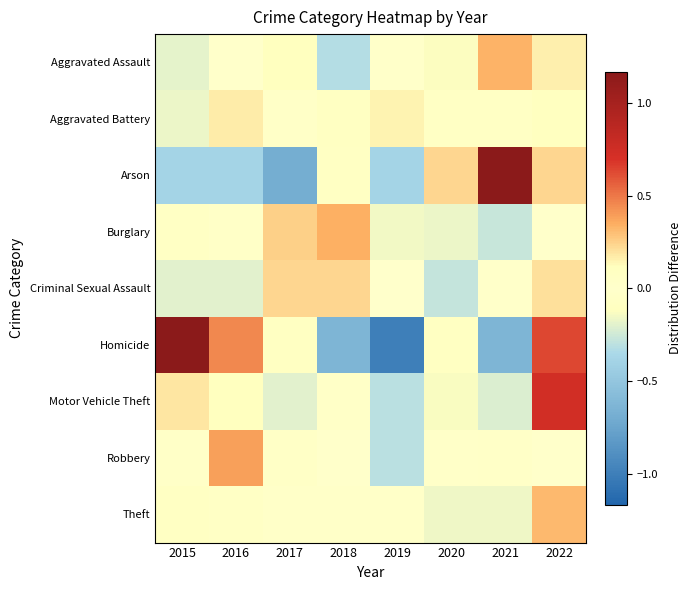

Reading right to left, what are all the values shown in this chart?

Aggravated Assault: 2022=0.2	2021=0.3	2020=-0.1	2019=0.0	2018=-0.3	2017=0.1	2016=-0.0	2015=-0.2
Aggravated Battery: 2022=-0.1	2021=-0.1	2020=0.1	2019=0.1	2018=-0.1	2017=0.0	2016=0.2	2015=-0.2
Arson: 2022=0.2	2021=1.5	2020=0.2	2019=-0.4	2018=-0.1	2017=-0.7	2016=-0.4	2015=-0.4
Burglary: 2022=0.0	2021=-0.3	2020=-0.2	2019=-0.2	2018=0.3	2017=0.2	2016=0.0	2015=-0.1
Criminal Sexual Assault: 2022=0.2	2021=-0.0	2020=-0.3	2019=0.0	2018=0.2	2017=0.2	2016=-0.2	2015=-0.2
Homicide: 2022=0.6	2021=-0.6	2020=0.1	2019=-1.0	2018=-0.6	2017=-0.1	2016=0.5	2015=1.2
Motor Vehicle Theft: 2022=0.7	2021=-0.2	2020=-0.1	2019=-0.3	2018=0.0	2017=-0.2	2016=-0.1	2015=0.2
Robbery: 2022=0.0	2021=-0.0	2020=-0.0	2019=-0.3	2018=-0.0	2017=-0.0	2016=0.4	2015=0.0
Theft: 2022=0.3	2021=-0.2	2020=-0.2	2019=-0.0	2018=0.0	2017=0.0	2016=0.1	2015=-0.1